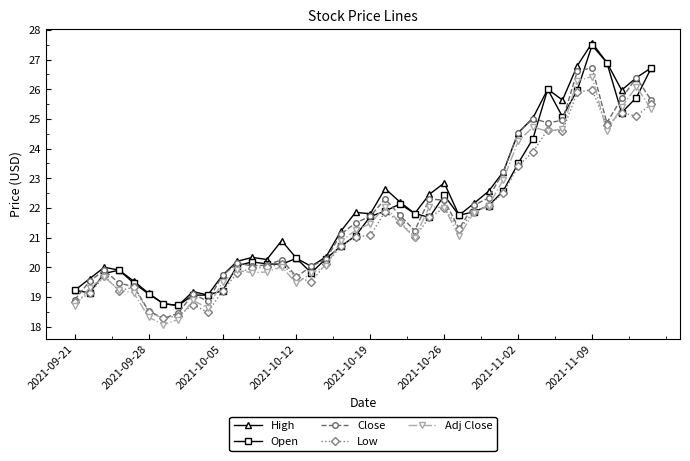

What is the value of the Close point at the 25th from the left?

22.3